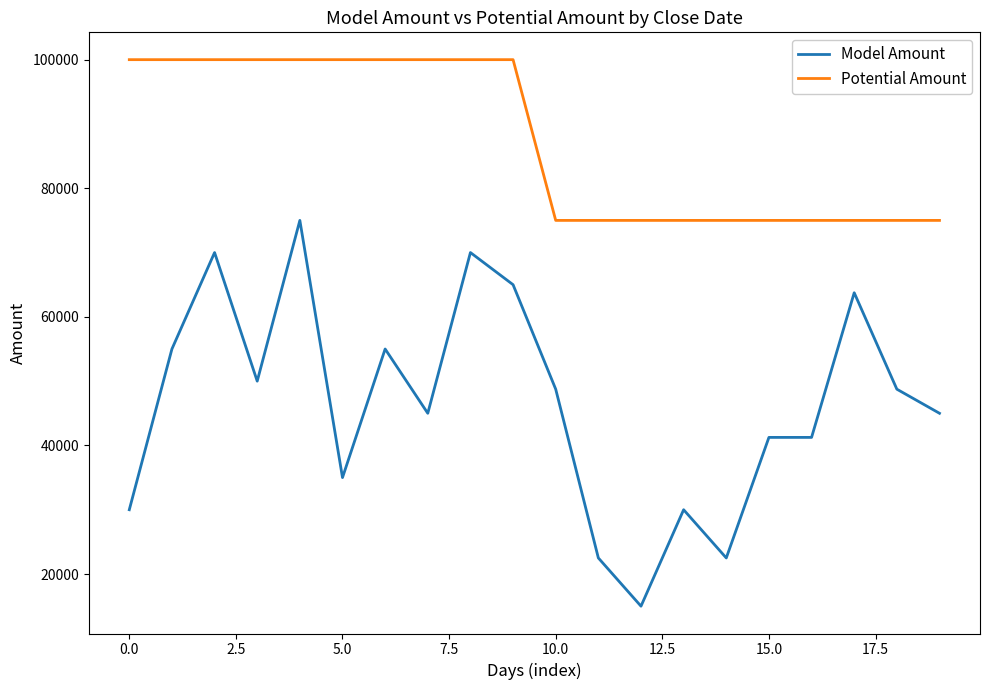

What is the highest value of the Model Amount series?

75000